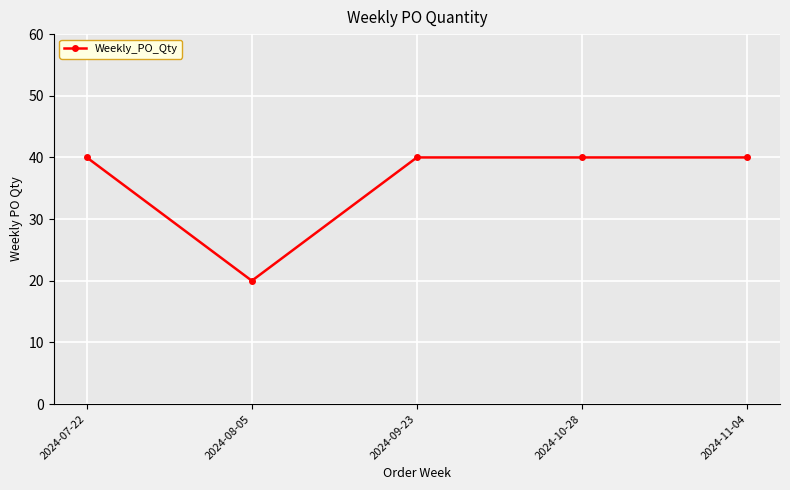

How many lines are shown in the chart?

1